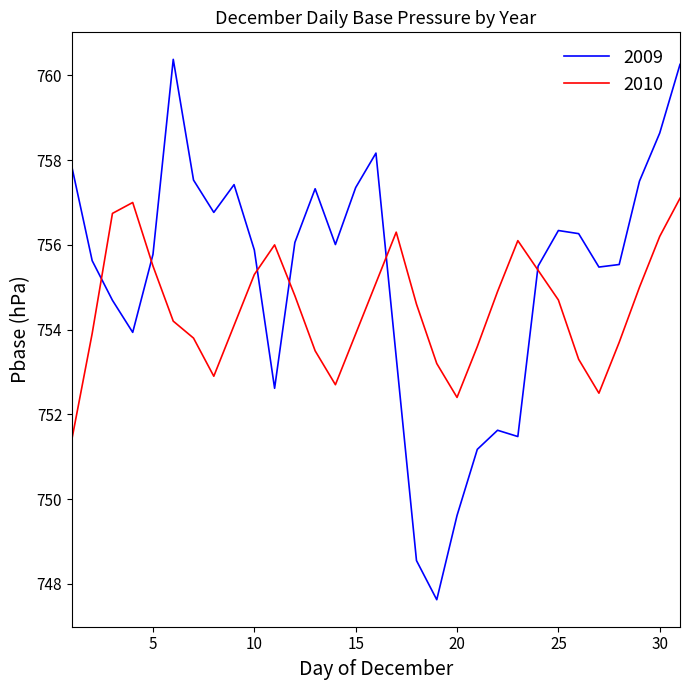

What is the smallest value displayed?

747.6